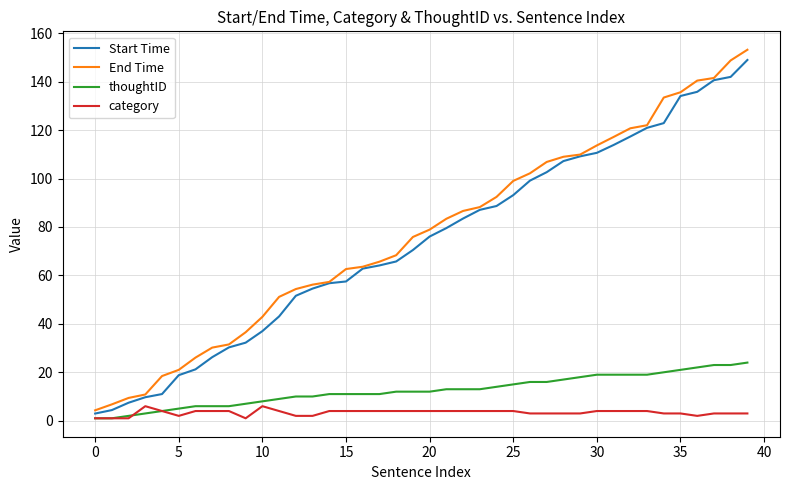

What is the difference between the maximum and minimum values in the thoughtID series?

23.0